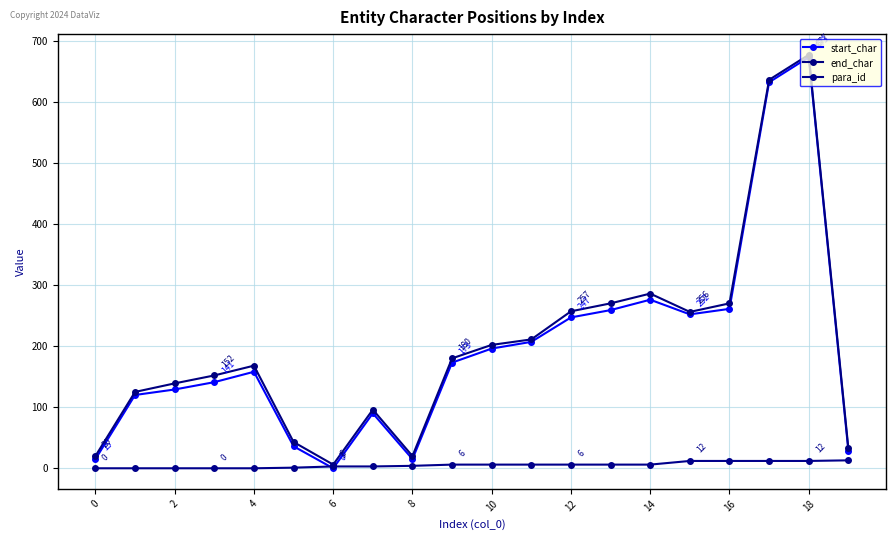

What is the value of the end_char point at the 2nd from the left?

125